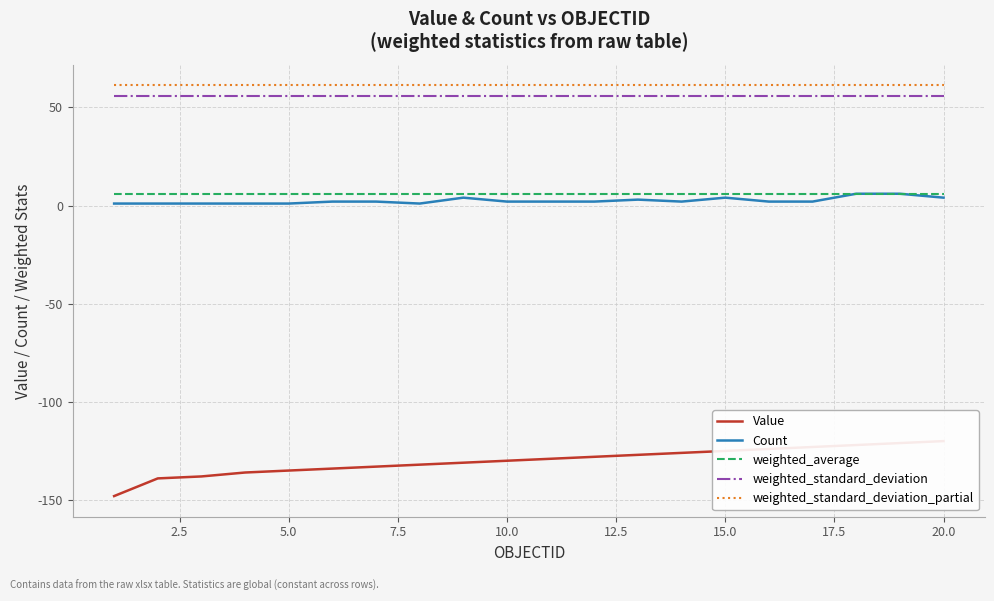

Reading left to right, list all the values displayed in this chart.

Value: -148.0	-139.0	-138.0	-136.0	-135.0	-134.0	-133.0	-132.0	-131.0	-130.0	-129.0	-128.0	-127.0	-126.0	-125.0	-124.0	-123.0	-122.0	-121.0	-120.0
Count: 1.0	1.0	1.0	1.0	1.0	2.0	2.0	1.0	4.0	2.0	2.0	2.0	3.0	2.0	4.0	2.0	2.0	6.0	6.0	4.0
weighted_average: 5.6	5.6	5.6	5.6	5.6	5.6	5.6	5.6	5.6	5.6	5.6	5.6	5.6	5.6	5.6	5.6	5.6	5.6	5.6	5.6
weighted_standard_deviation: 56.0	56.0	56.0	56.0	56.0	56.0	56.0	56.0	56.0	56.0	56.0	56.0	56.0	56.0	56.0	56.0	56.0	56.0	56.0	56.0
weighted_standard_deviation_partial: 61.3	61.3	61.3	61.3	61.3	61.3	61.3	61.3	61.3	61.3	61.3	61.3	61.3	61.3	61.3	61.3	61.3	61.3	61.3	61.3